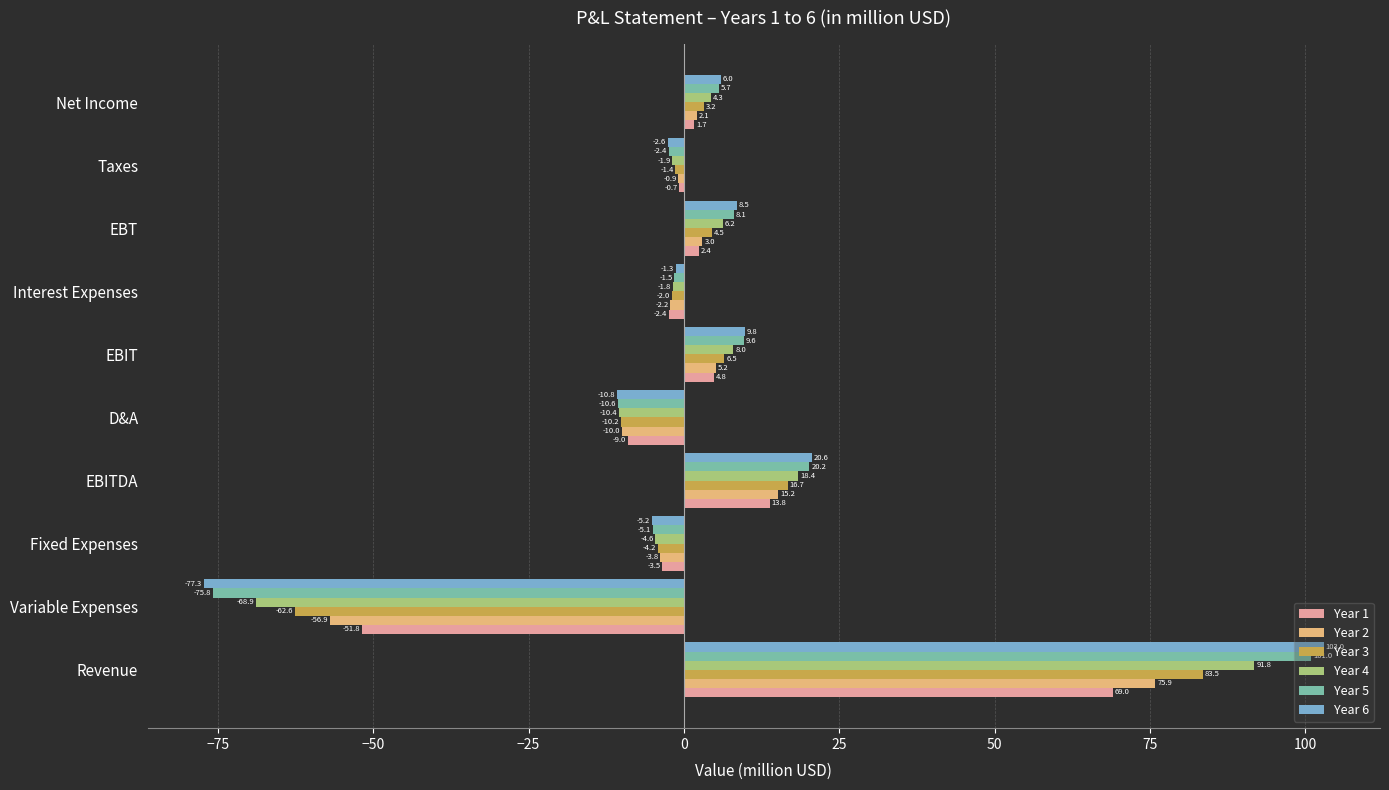

The value of Year 6 at Taxes is -2.6. True or false?

True